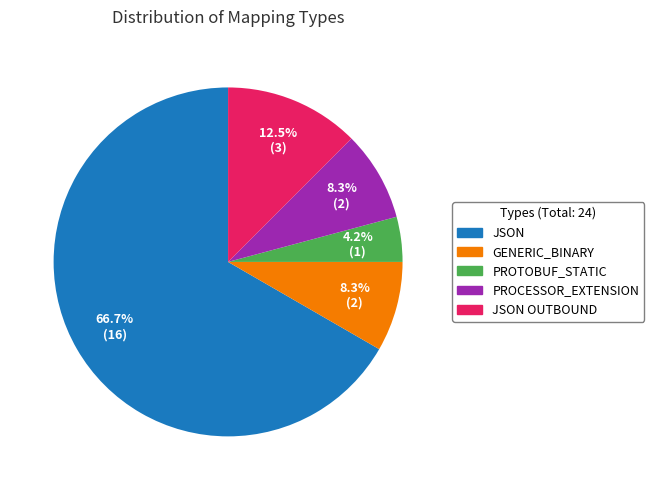

Is there a majority slice in this chart?

Yes